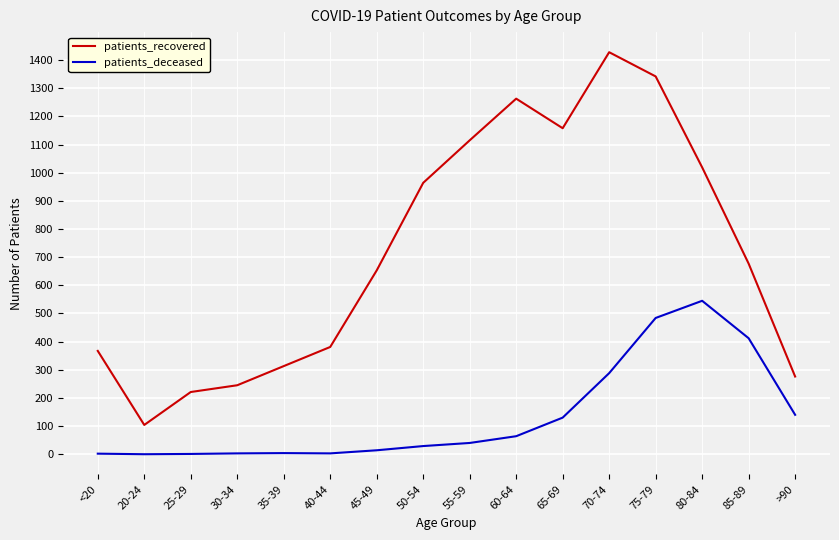

Rank the series at 35-39 from lowest to highest value.

patients_deceased, patients_recovered